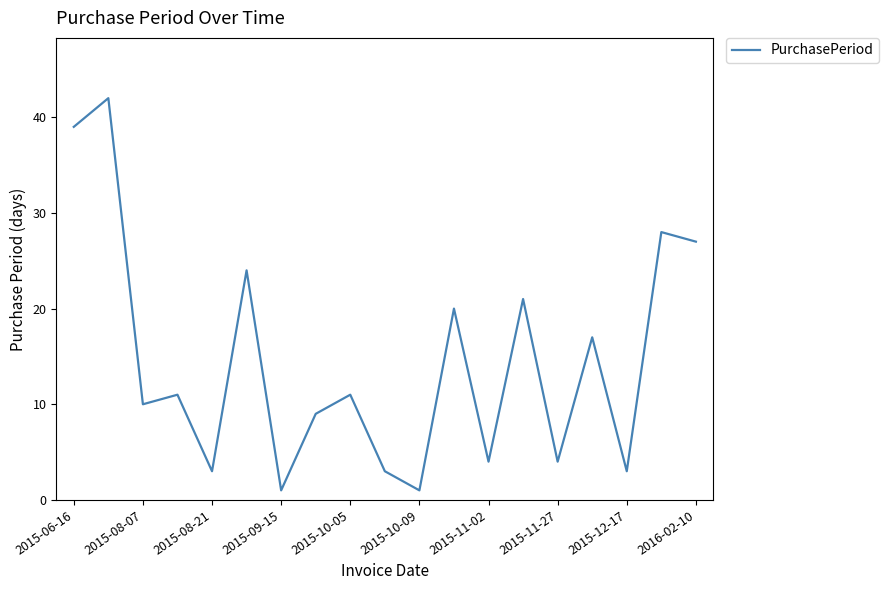

What is the maximum value shown in the chart?

42